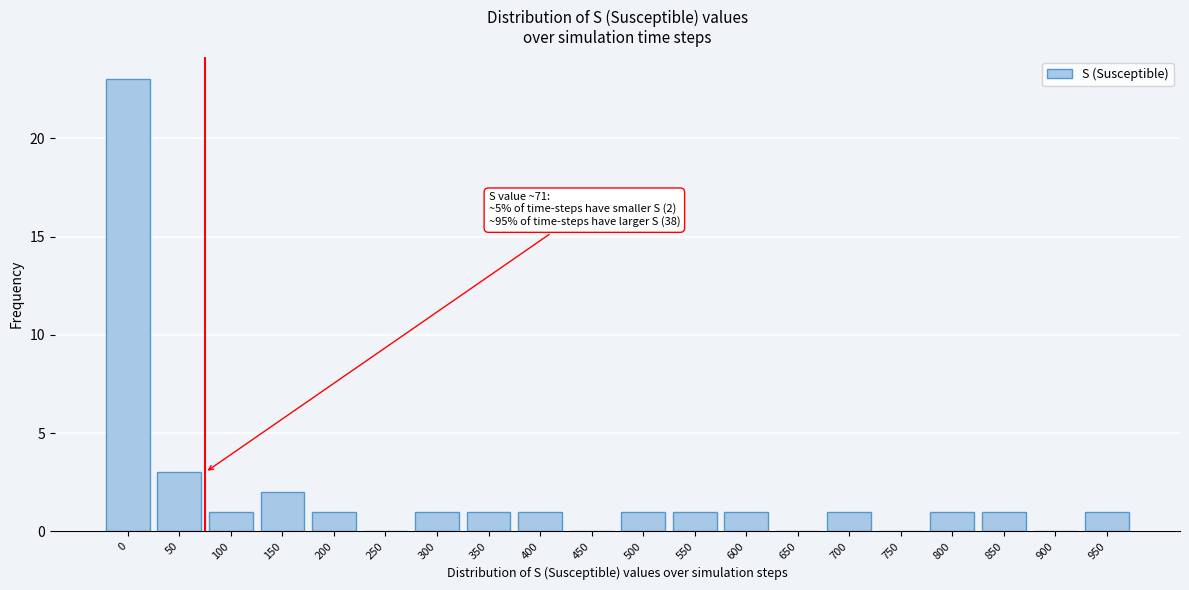

Reading right to left, extract all data points from this chart.

950=1	900=0	850=1	800=1	750=0	700=1	650=0	600=1	550=1	500=1	450=0	400=1	350=1	300=1	250=0	200=1	150=2	100=1	50=3	0=23